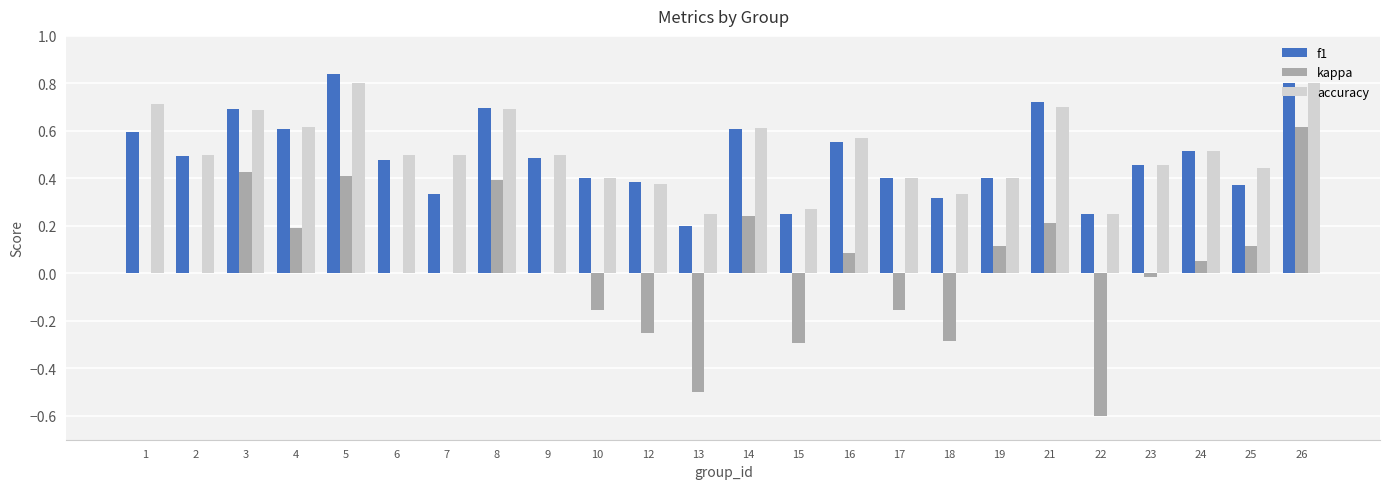

The accuracy series shows 0.3 at 16. True or false?

False